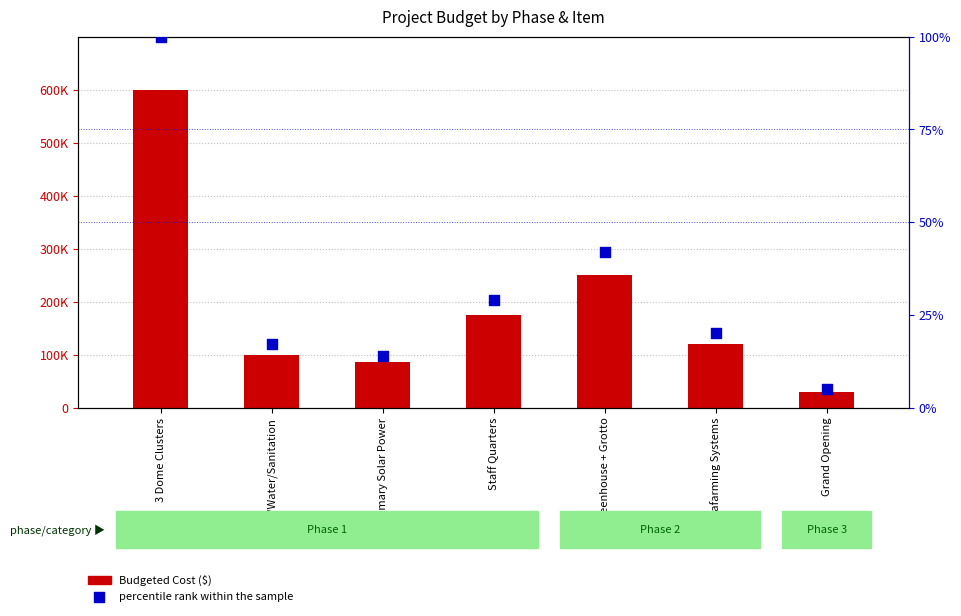

Which series contains the highest Y value?

Budgeted Cost ($)